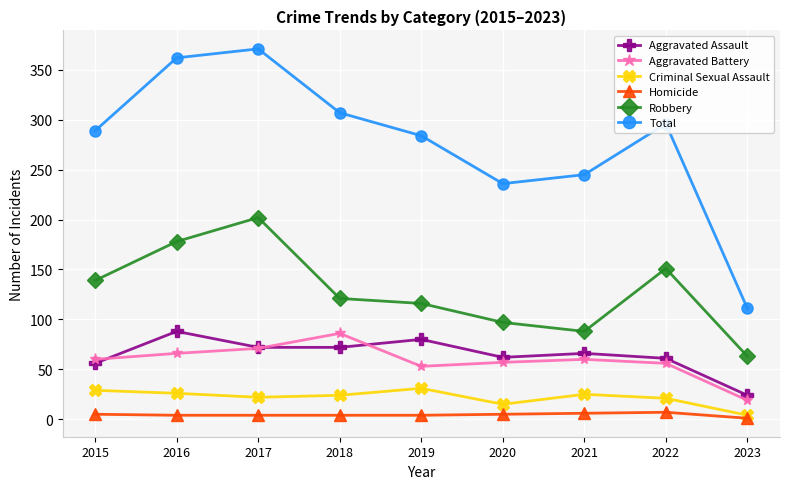

At 2019, list the series in order from smallest to largest.

Homicide, Criminal Sexual Assault, Aggravated Battery, Aggravated Assault, Robbery, Total